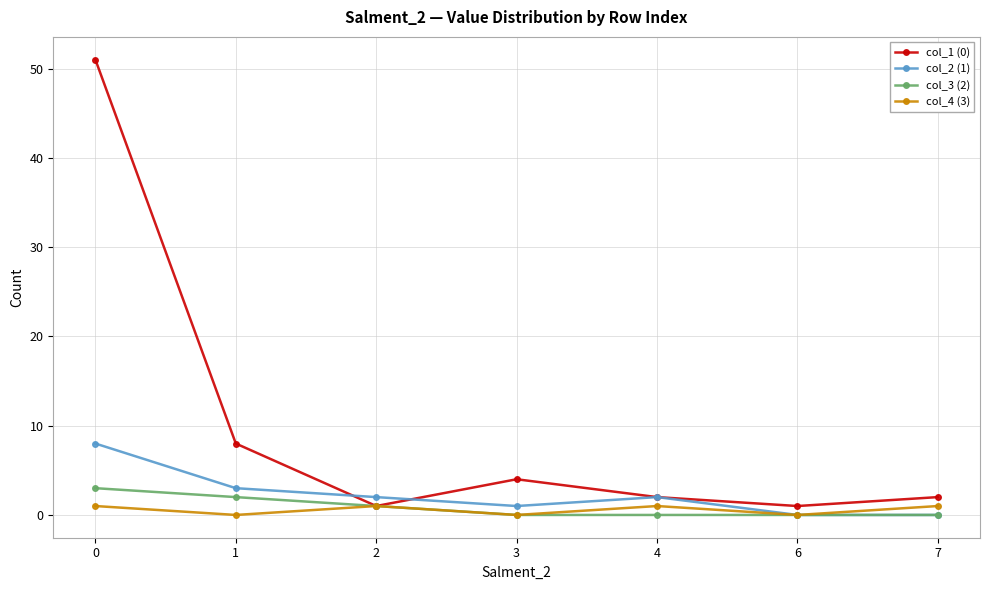

The col_2 (1) series shows 1 at 3. True or false?

True